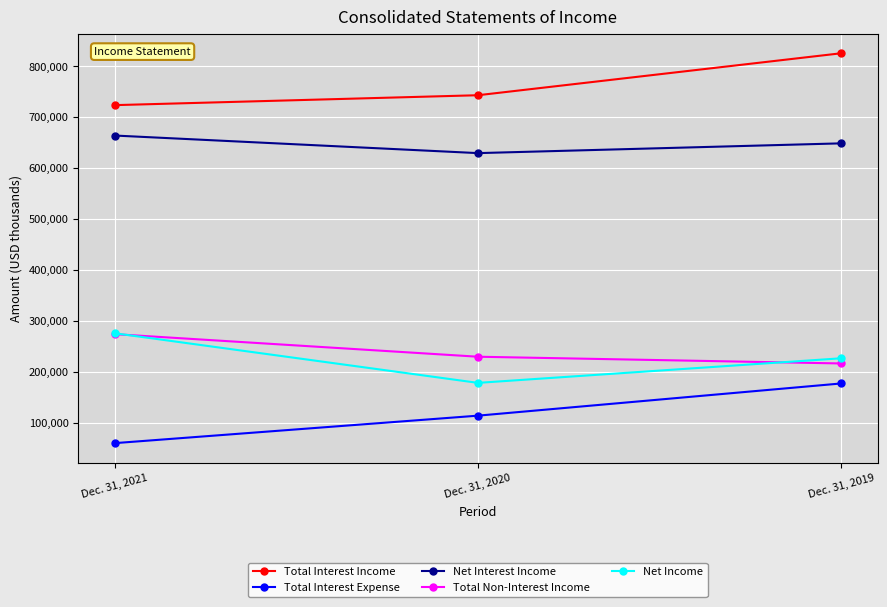

Reading left to right, extract all data points from this chart.

Total Interest Income: Dec. 31, 2021=723412	Dec. 31, 2020=742878	Dec. 31, 2019=825306
Total Interest Expense: Dec. 31, 2021=59682	Dec. 31, 2020=113671	Dec. 31, 2019=176917
Net Interest Income: Dec. 31, 2021=663730	Dec. 31, 2020=629207	Dec. 31, 2019=648389
Total Non-Interest Income: Dec. 31, 2021=273745	Dec. 31, 2020=229388	Dec. 31, 2019=216160
Net Income: Dec. 31, 2021=275497	Dec. 31, 2020=178040	Dec. 31, 2019=226339